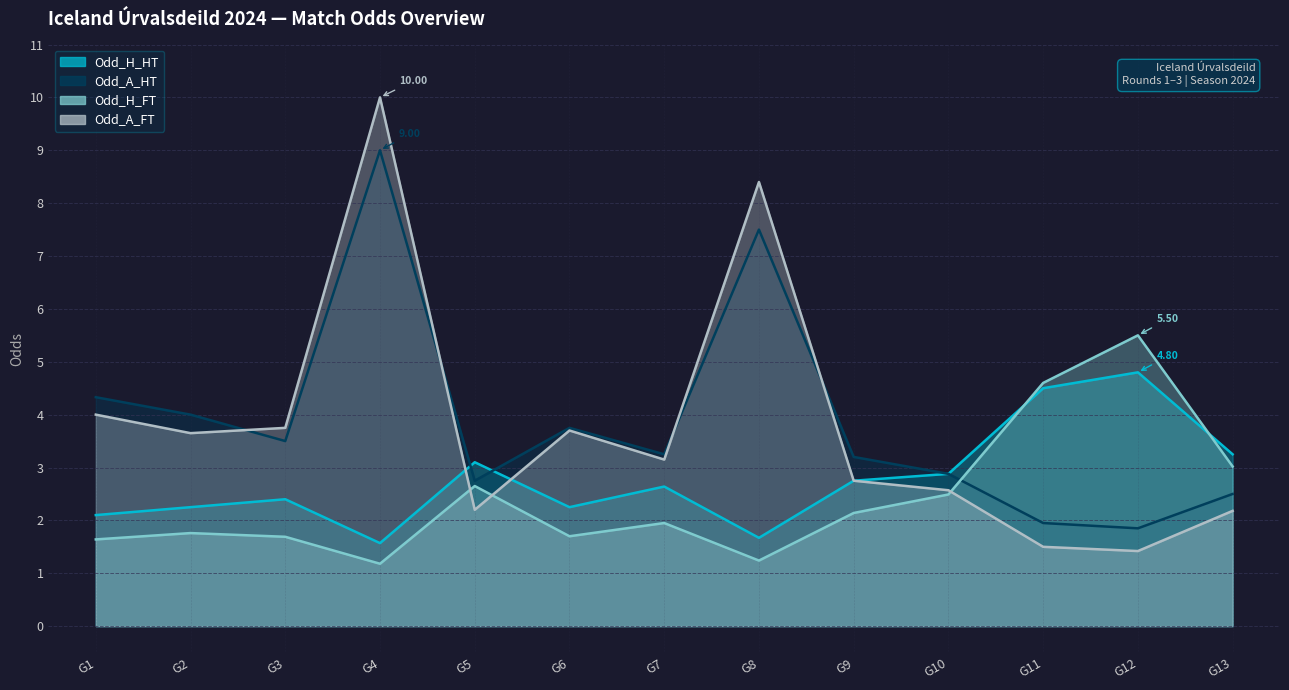

The value of Odd_H_HT at G1 is 2.1. True or false?

True